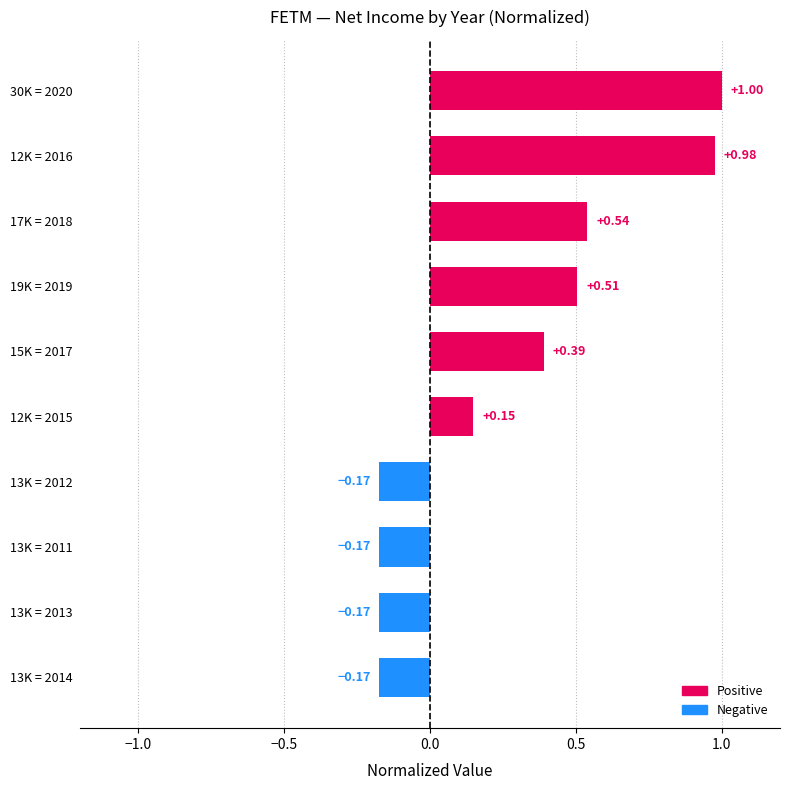

What is the sum of the values at 15K = 2017 and 30K = 2020?

1.4